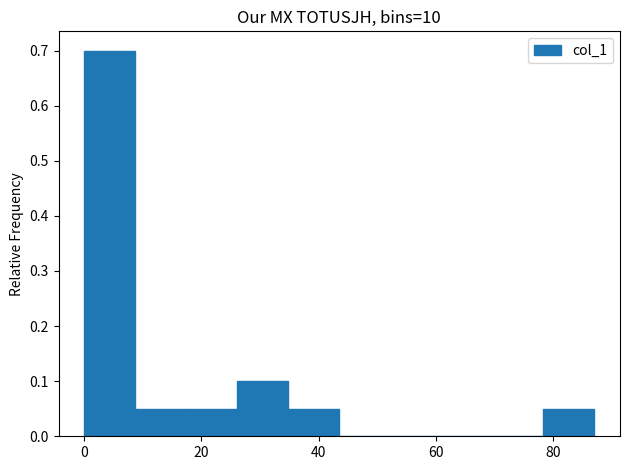

What is the height of the bar covering 78 to 88 on the x-axis? Neither the bar edges nor the heights are printed on the chart, so give them approximately, as read against the axes.

0.05